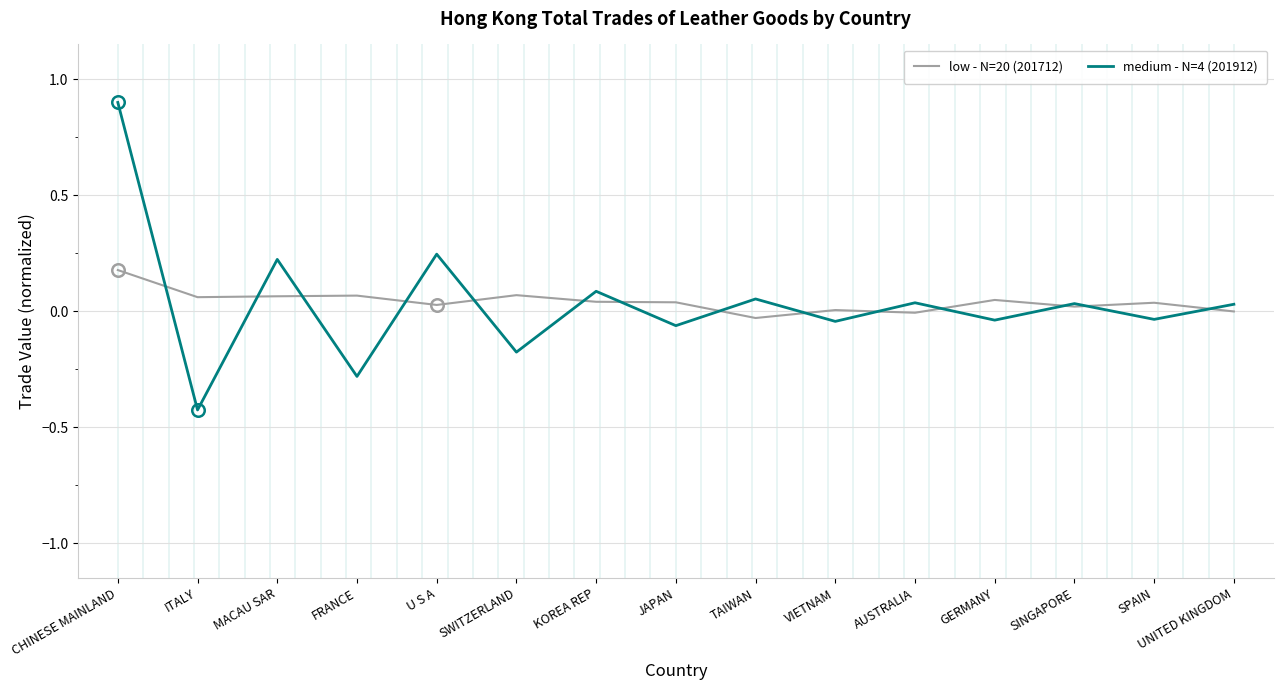

The value of low - N=20 (201712) at GERMANY is 0.0. True or false?

True